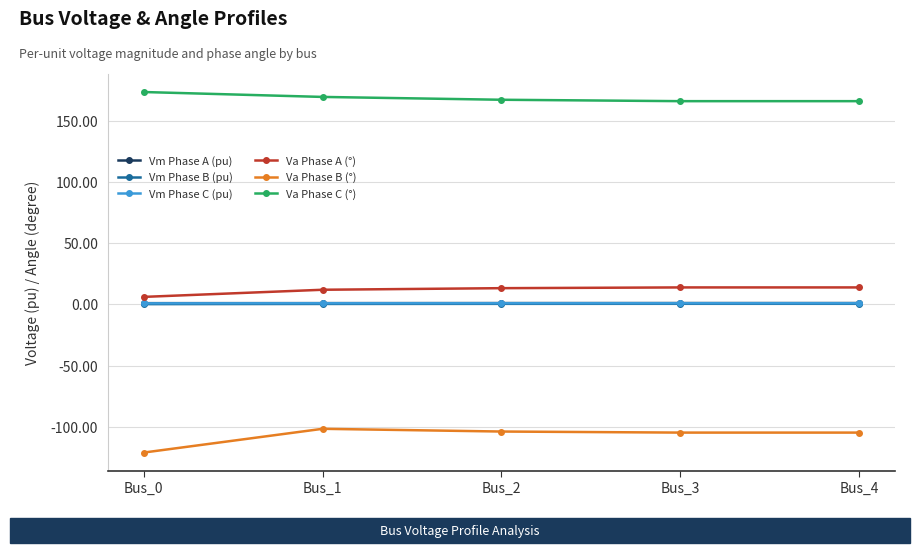

True or false: Va Phase B (°) and Va Phase A (°) cross at least once.

False